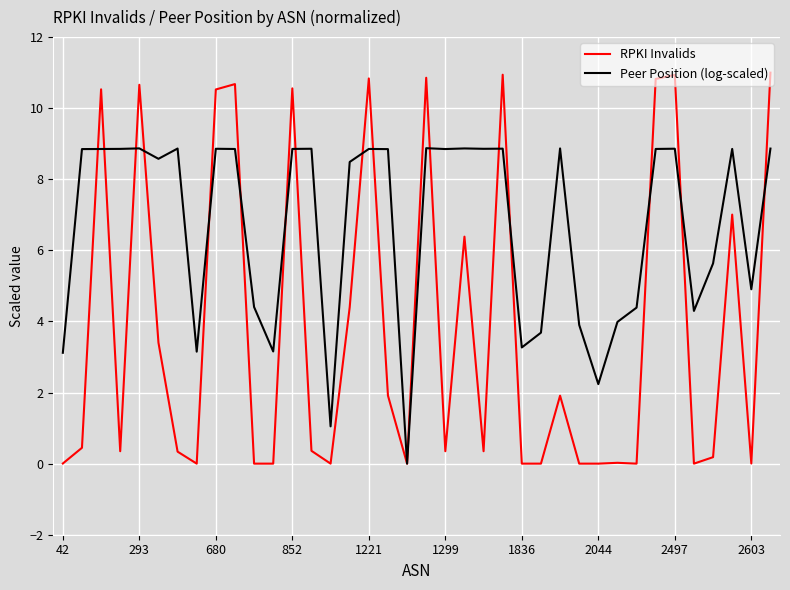

Which series has the widest spread of values?

RPKI Invalids